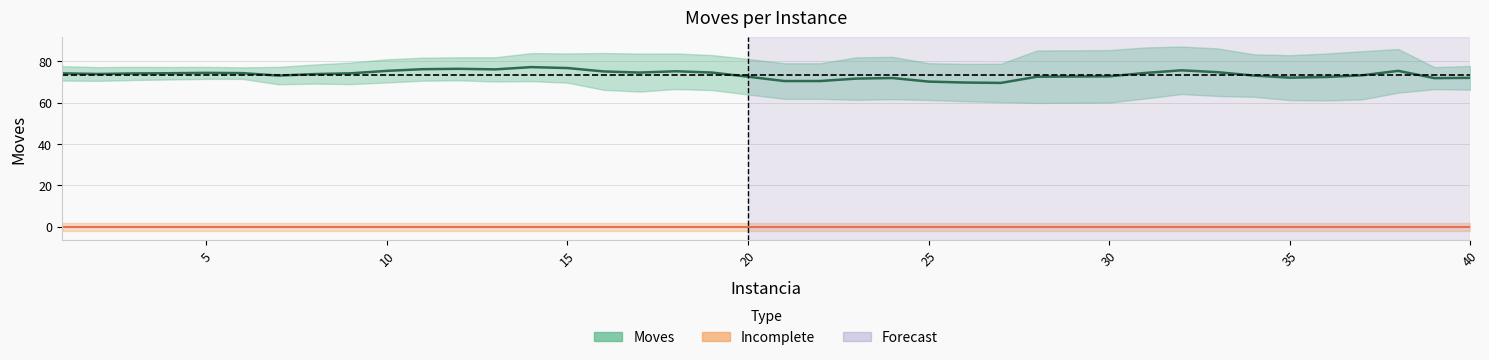

How many data points in Moves are above 73?

18